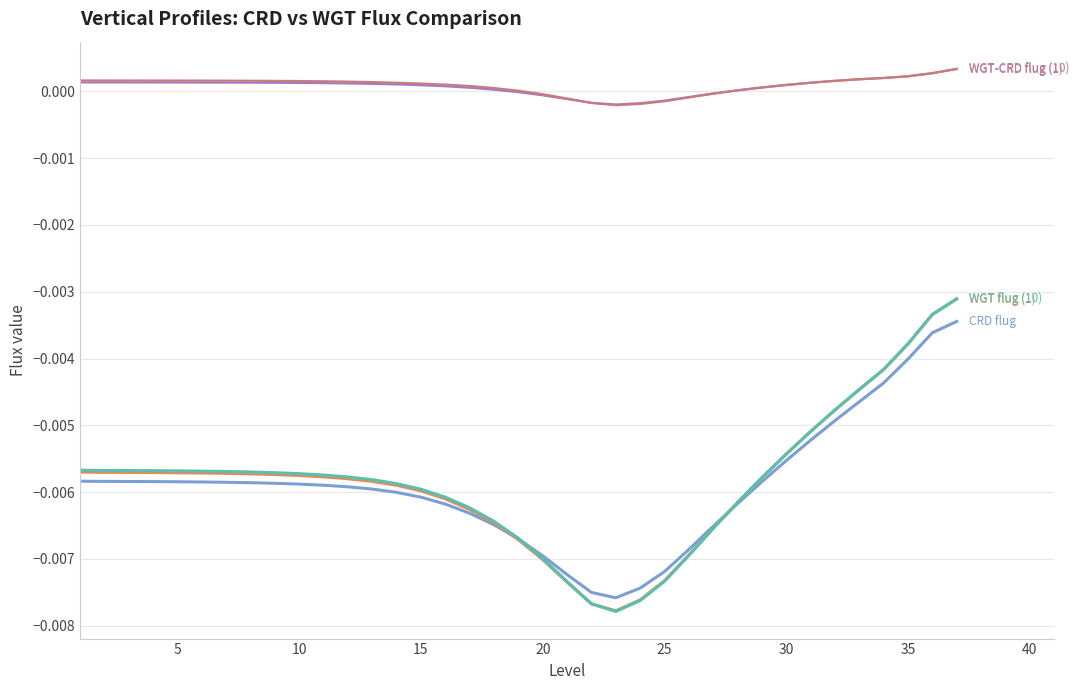

How many lines are shown in the chart?

5